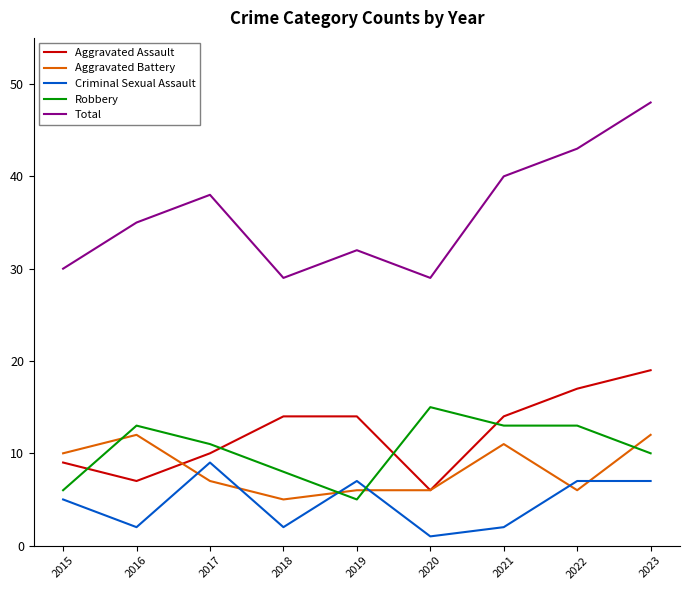

Rank the series by their maximum value, from lowest to highest.

Criminal Sexual Assault, Aggravated Battery, Robbery, Aggravated Assault, Total